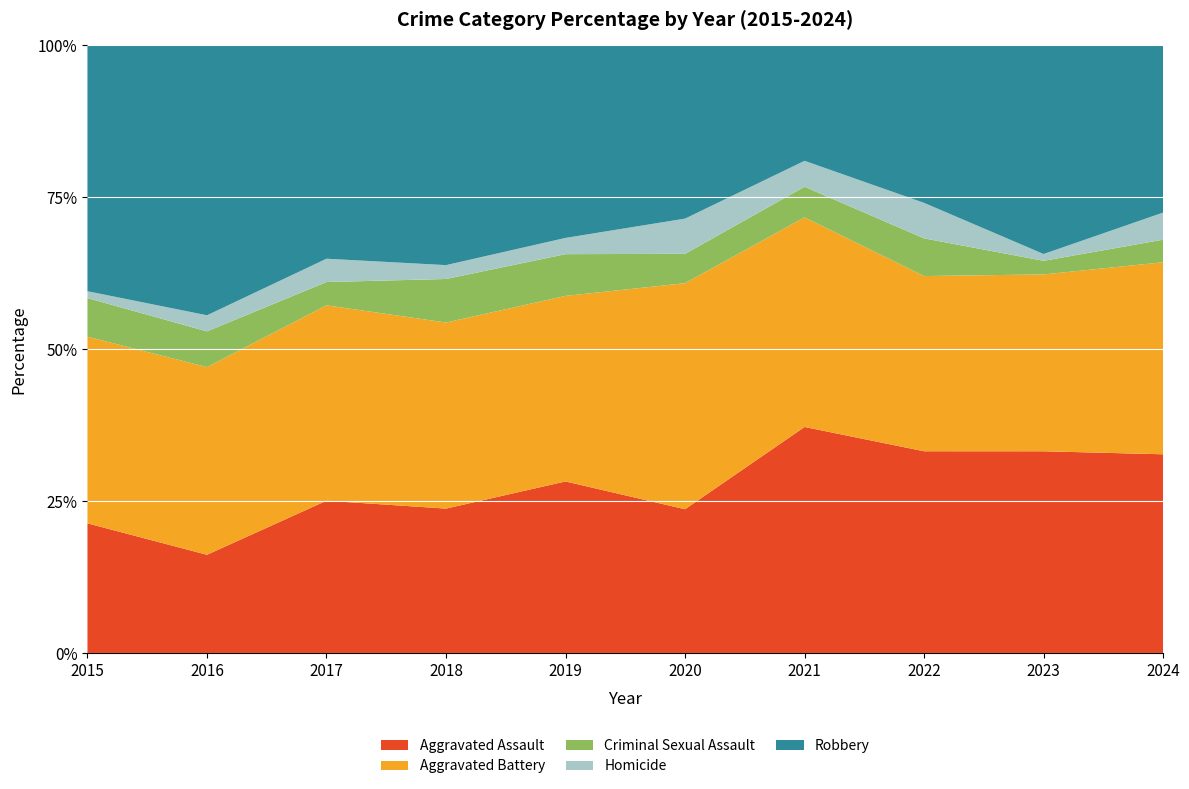

Reading left to right, what are all the values shown in this chart?

Aggravated Assault: 2015=57	2016=55	2017=85	2018=73	2019=74	2020=49	2021=96	2022=91	2023=89	2024=88
Aggravated Battery: 2015=82	2016=105	2017=109	2018=94	2019=80	2020=77	2021=89	2022=79	2023=78	2024=85
Criminal Sexual Assault: 2015=17	2016=20	2017=13	2018=22	2019=18	2020=10	2021=13	2022=17	2023=6	2024=10
Homicide: 2015=3	2016=9	2017=13	2018=7	2019=7	2020=12	2021=11	2022=16	2023=3	2024=12
Robbery: 2015=108	2016=151	2017=119	2018=111	2019=83	2020=59	2021=49	2022=71	2023=92	2024=74